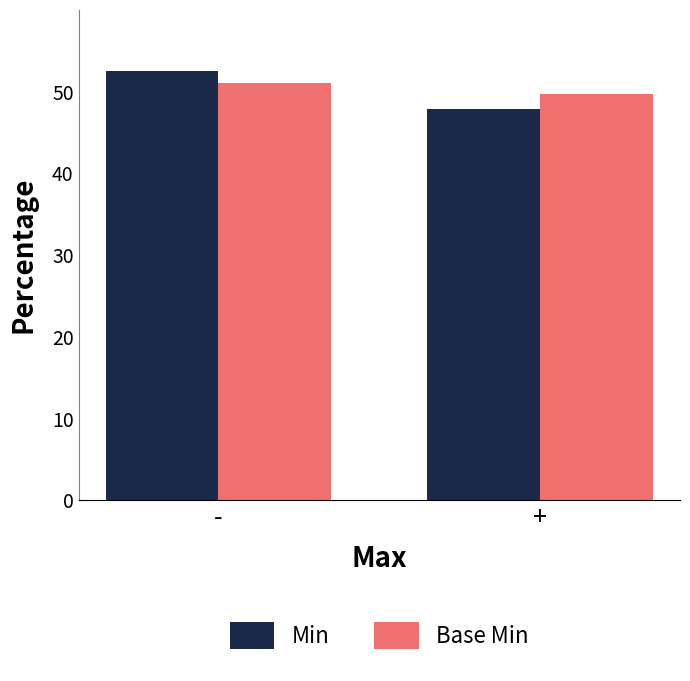

How many Min values are between 47 and 52?

1